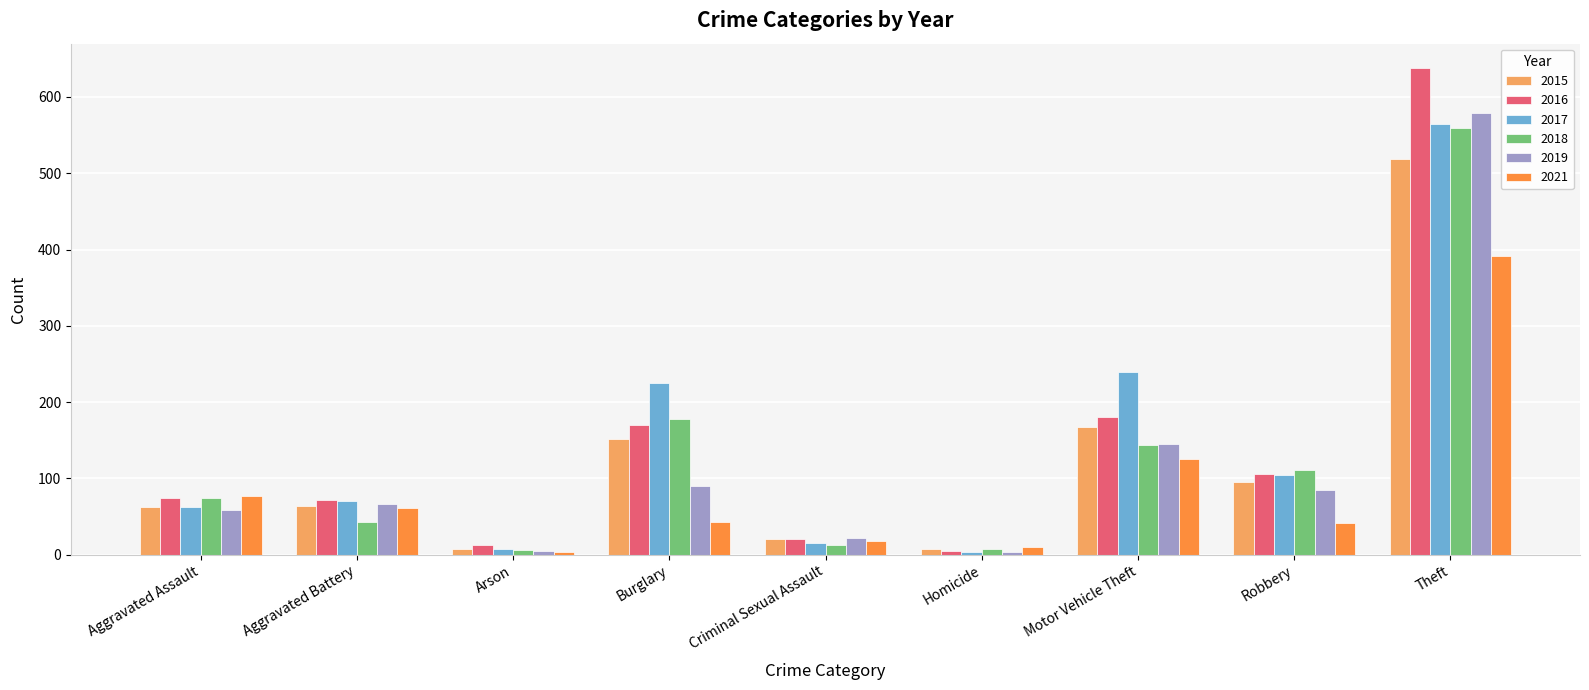

Is the value of 2019 at Criminal Sexual Assault greater than the value of 2016 at Aggravated Assault?

No